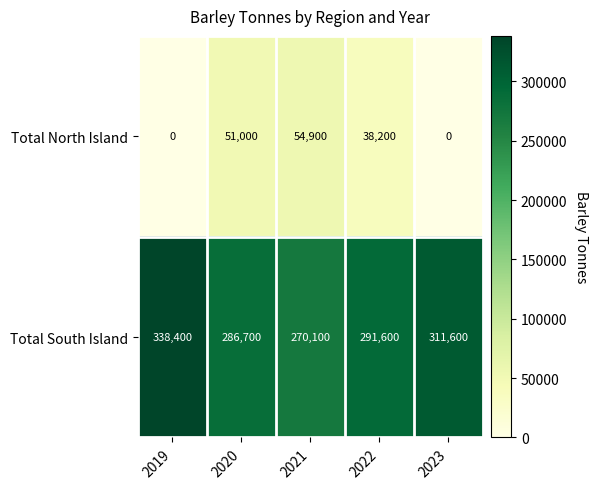

Rank the series by their average value, from lowest to highest.

Total North Island, Total South Island